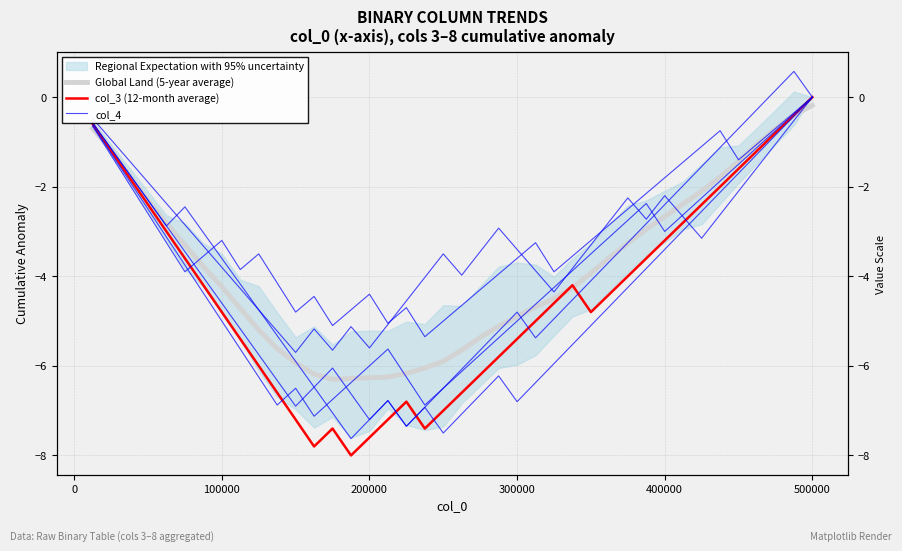

What is the minimum value for col_3 (12-month average)?

-8.0